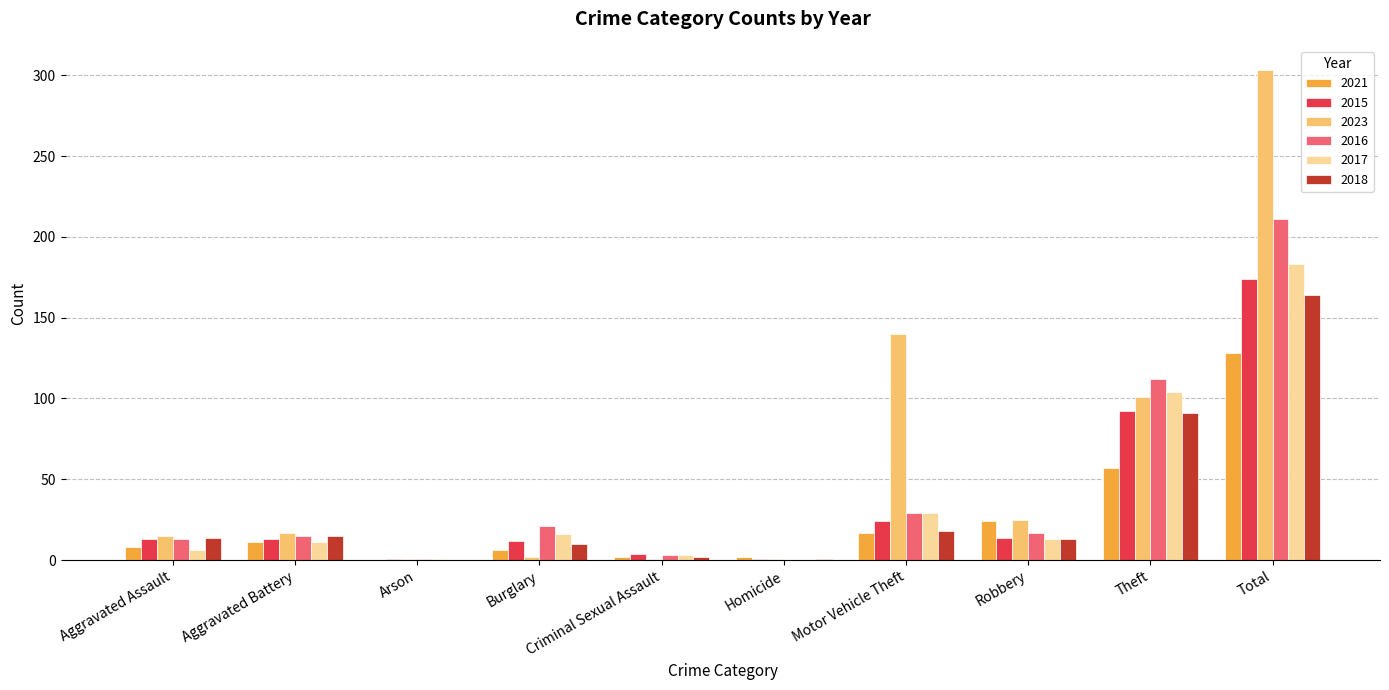

What is the difference between the 2023 values at Homicide and Burglary?

1